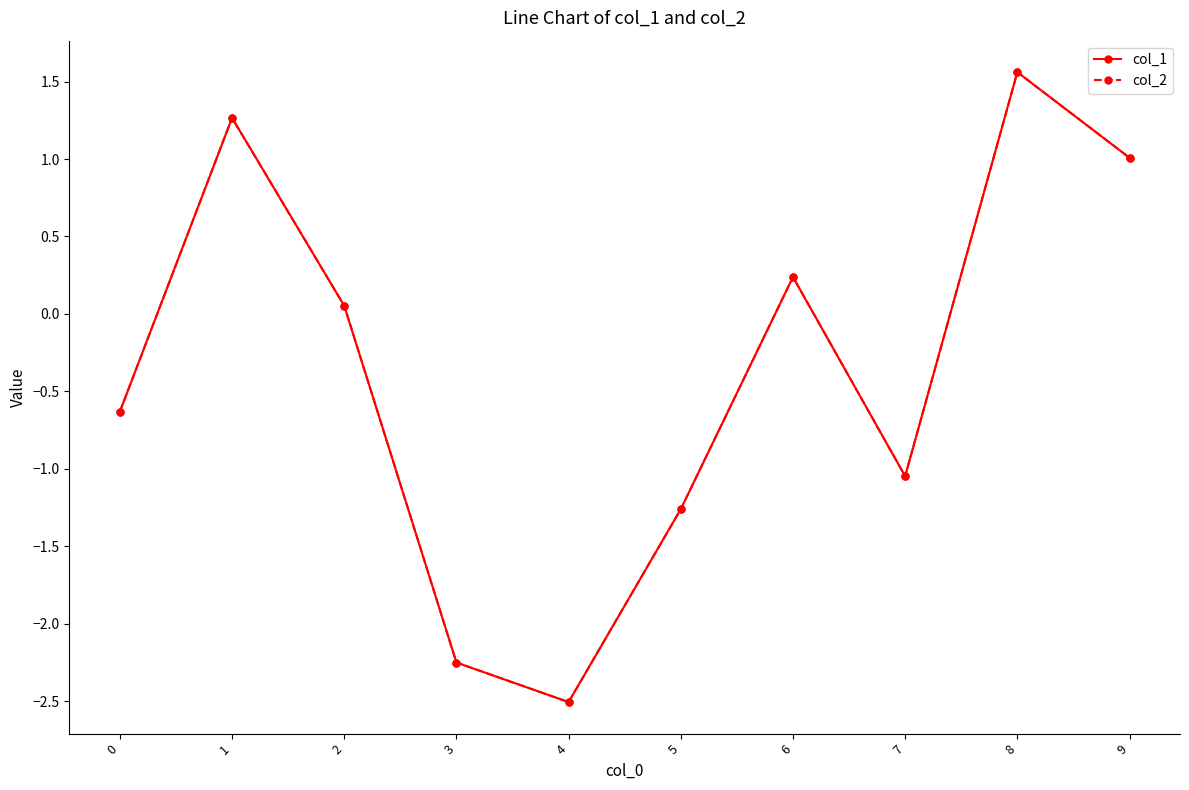

After their last crossing, which series has the higher values: col_1 or col_2?

col_1